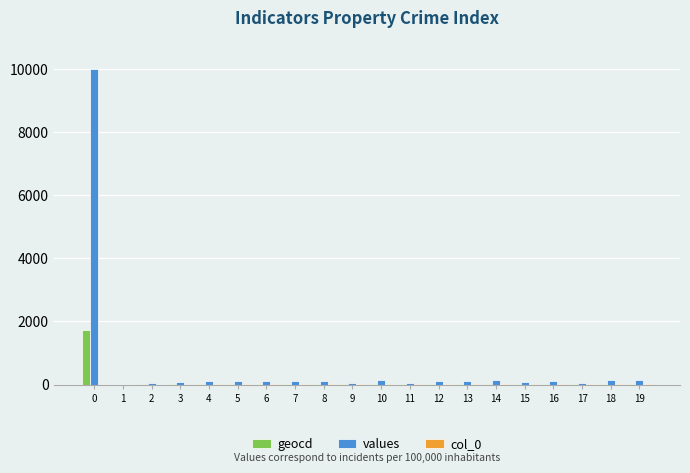

Which series has the largest total across all categories?

values